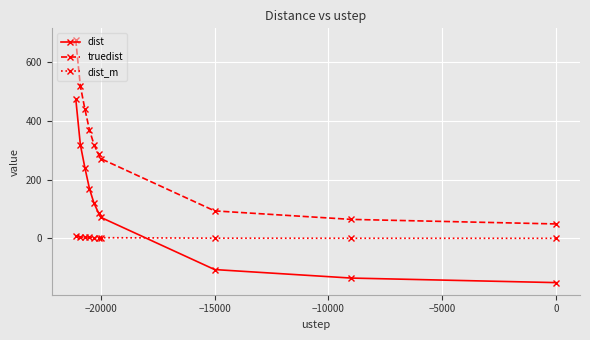

True or false: dist_m has more than 0 points higher than both neighbors.

False